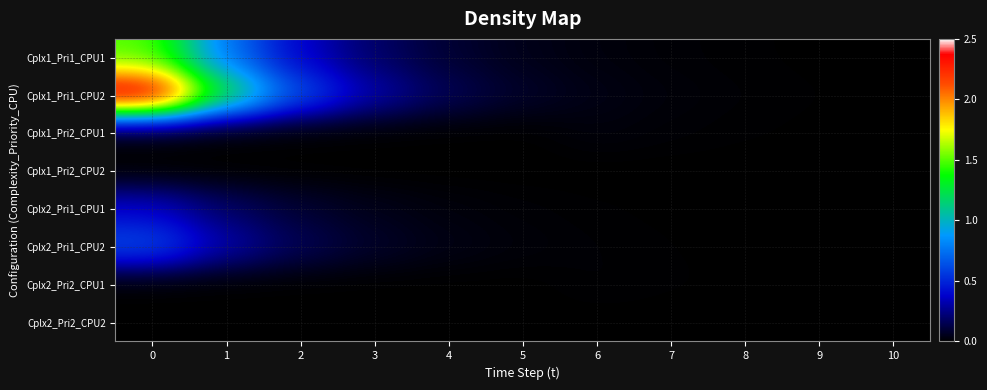

Reading right to left, extract all data points from this chart.

Cplx1_Pri1_CPU1: 10=0.0	9=0.0	8=0.0	7=0.0	6=0.0	5=0.0	4=0.1	3=0.2	2=0.4	1=0.8	0=1.5
Cplx1_Pri1_CPU2: 10=0.0	9=0.0	8=0.0	7=0.0	6=0.0	5=0.1	4=0.2	3=0.3	2=0.6	1=1.2	0=2.5
Cplx1_Pri2_CPU1: 10=0.0	9=0.0	8=0.0	7=0.0	6=0.0	5=0.0	4=0.0	3=0.0	2=0.0	1=0.0	0=0.0
Cplx1_Pri2_CPU2: 10=0.0	9=0.0	8=0.0	7=0.0	6=0.0	5=0.0	4=0.0	3=0.0	2=0.0	1=0.0	0=0.0
Cplx2_Pri1_CPU1: 10=0.0	9=0.0	8=0.0	7=0.0	6=0.0	5=0.0	4=0.0	3=0.0	2=0.1	1=0.2	0=0.4
Cplx2_Pri1_CPU2: 10=0.0	9=0.0	8=0.0	7=0.0	6=0.0	5=0.0	4=0.0	3=0.1	2=0.2	1=0.3	0=0.6
Cplx2_Pri2_CPU1: 10=0.0	9=0.0	8=0.0	7=0.0	6=0.0	5=0.0	4=0.0	3=0.0	2=0.0	1=0.0	0=0.0
Cplx2_Pri2_CPU2: 10=0.0	9=0.0	8=0.0	7=0.0	6=0.0	5=0.0	4=0.0	3=0.0	2=0.0	1=0.0	0=0.0